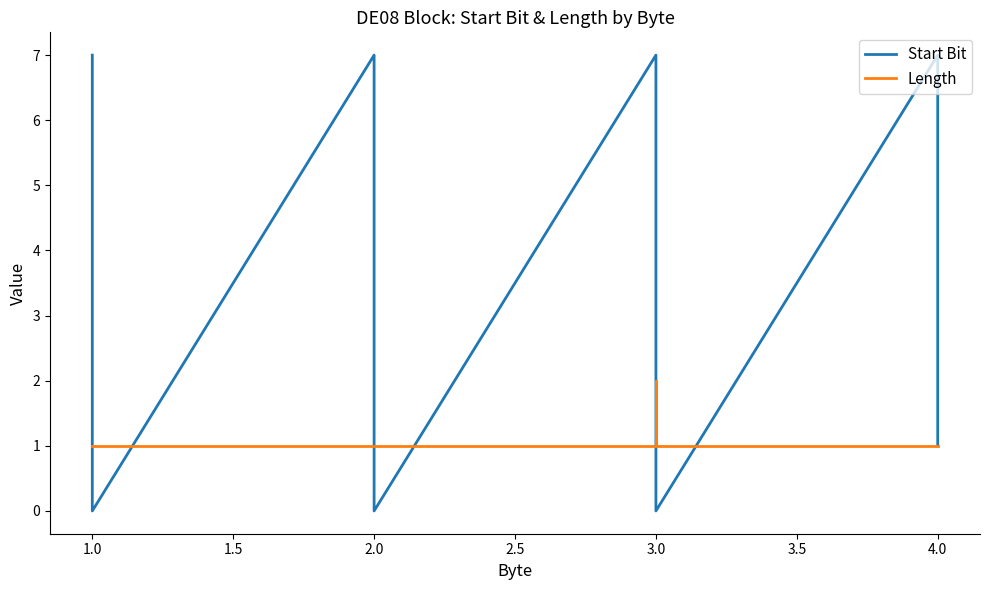

What is the difference between the second highest and minimum values in the Start Bit series?

7